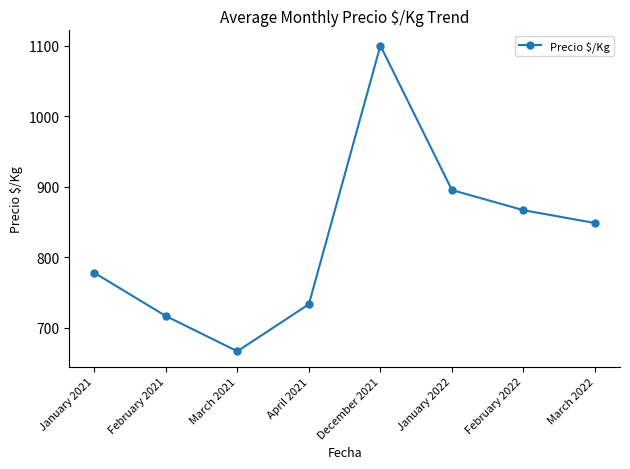

At which category does the data reach its first local valley?

March 2021